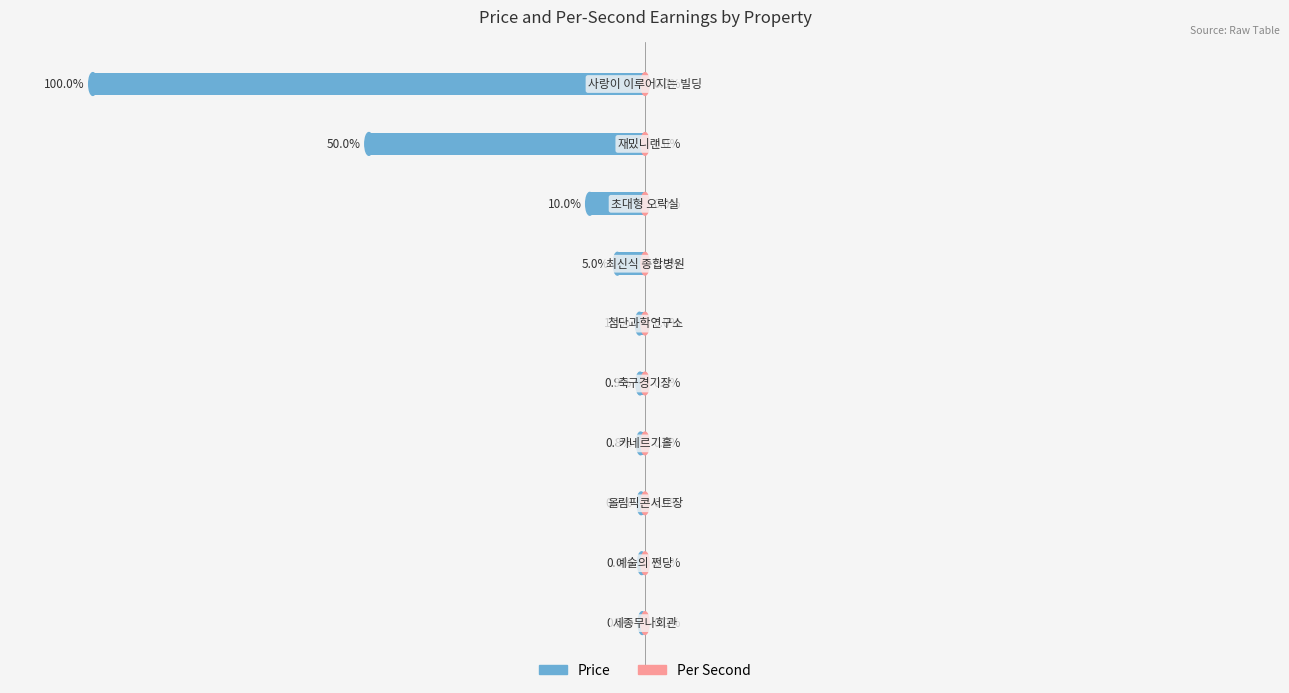

True or false: price has a value of -1.1 at 0.

False